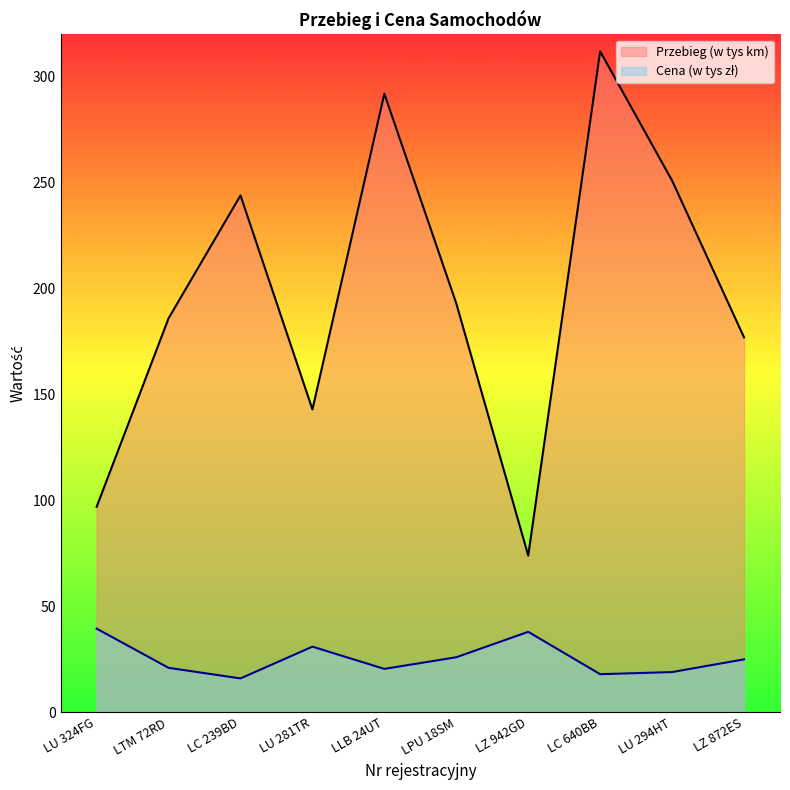

Is it true that Przebieg (w tys km) equals 143.0 at LU 281TR?

True